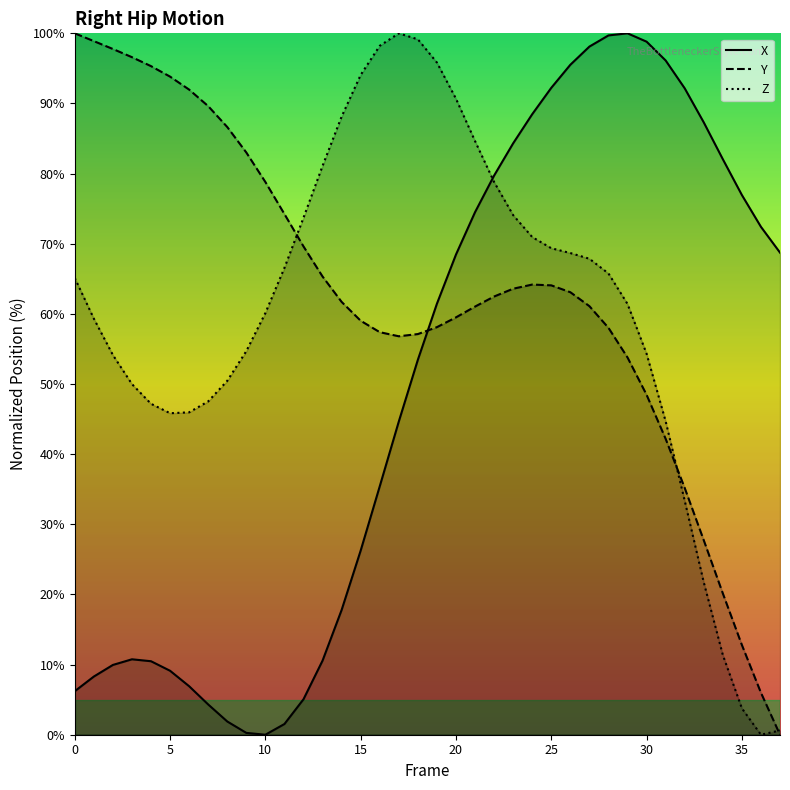

What is the average value of the X series?

49.5